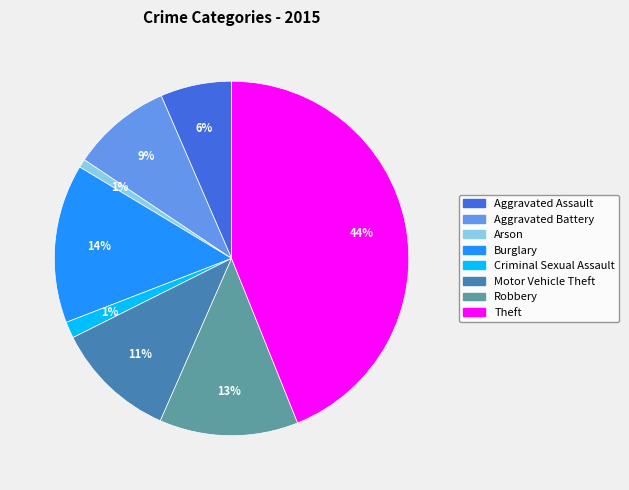

What percentage is the Aggravated Battery slice, to the nearest percent?

9%